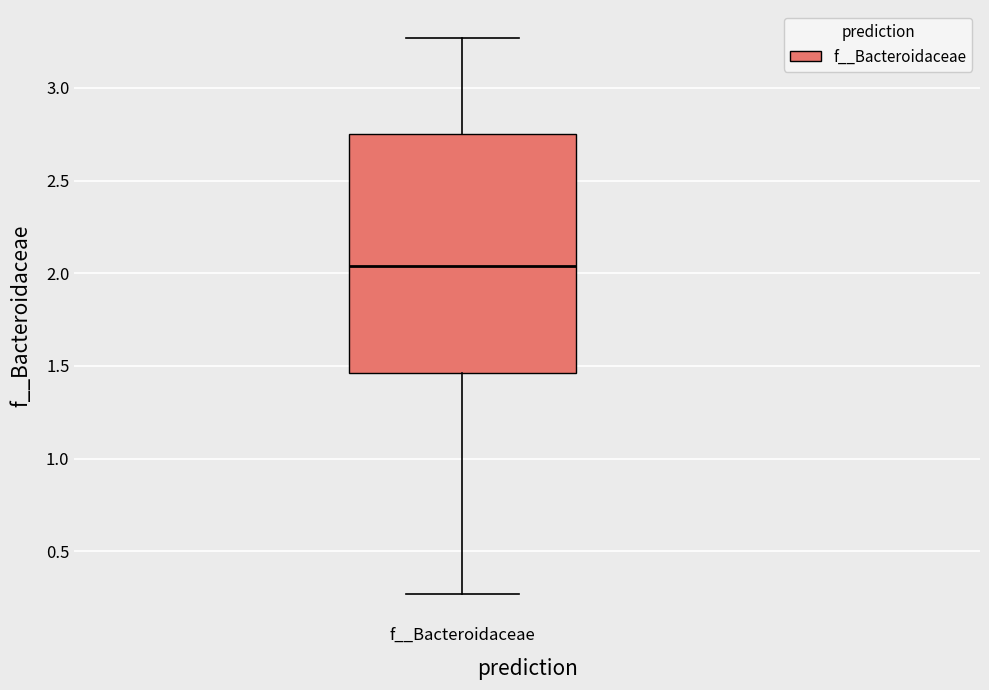

Where is the lower edge of the box for f__Bacteroidaceae on the y-axis? The values are not printed on the chart, so give them approximately, as read against the axis.

1.45